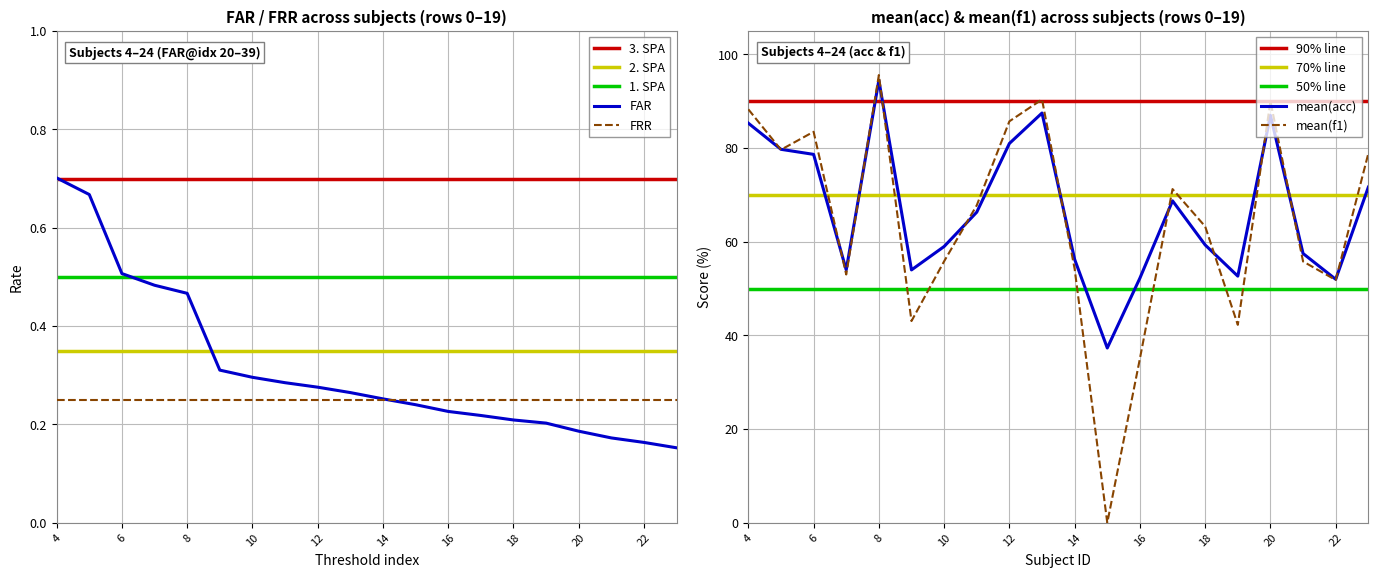

Rank the series at 18 from lowest to highest value.

FAR, mean_acc, mean_f1